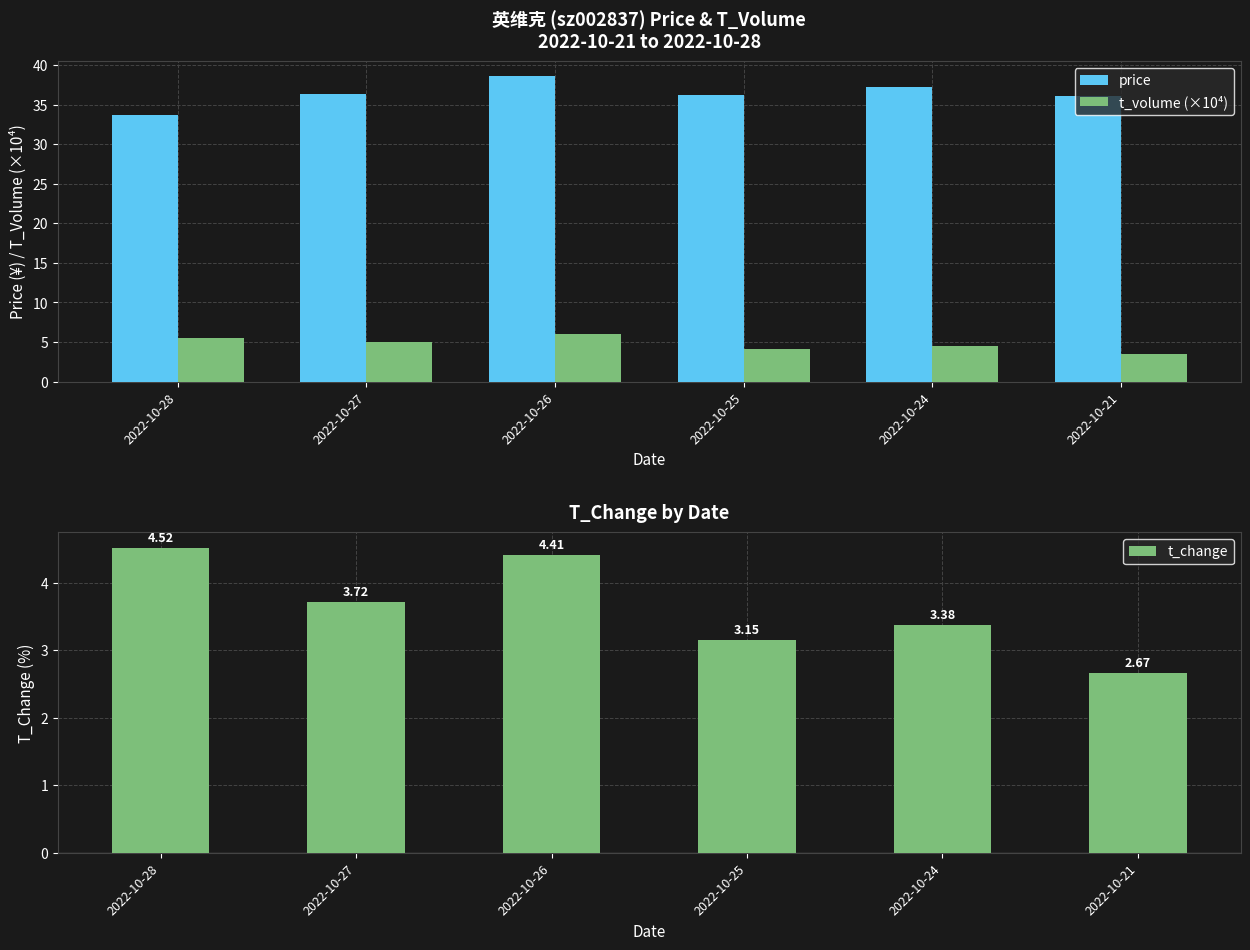

What is the total value across all series at 2022-10-21?

42.2